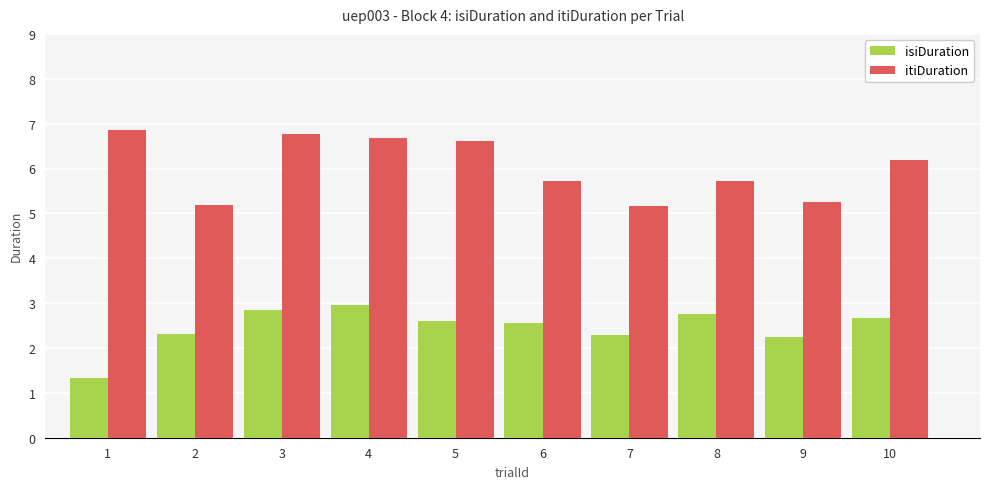

Which series has the largest total across all categories?

itiDuration